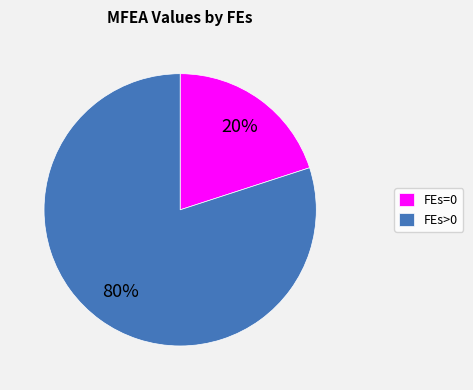

Which slice is the largest?

FEs>0